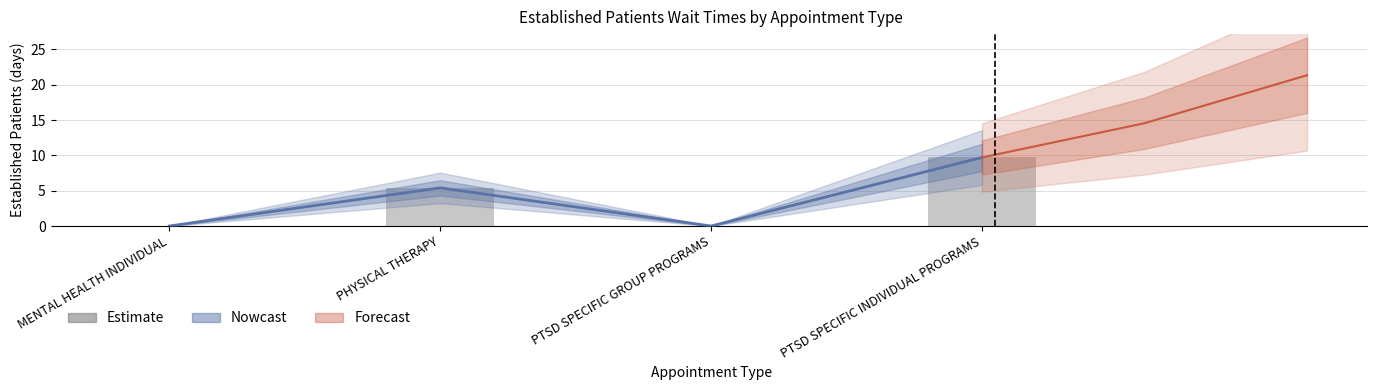

The chart shows a value of 0.0 at MENTAL HEALTH INDIVIDUAL. True or false?

True